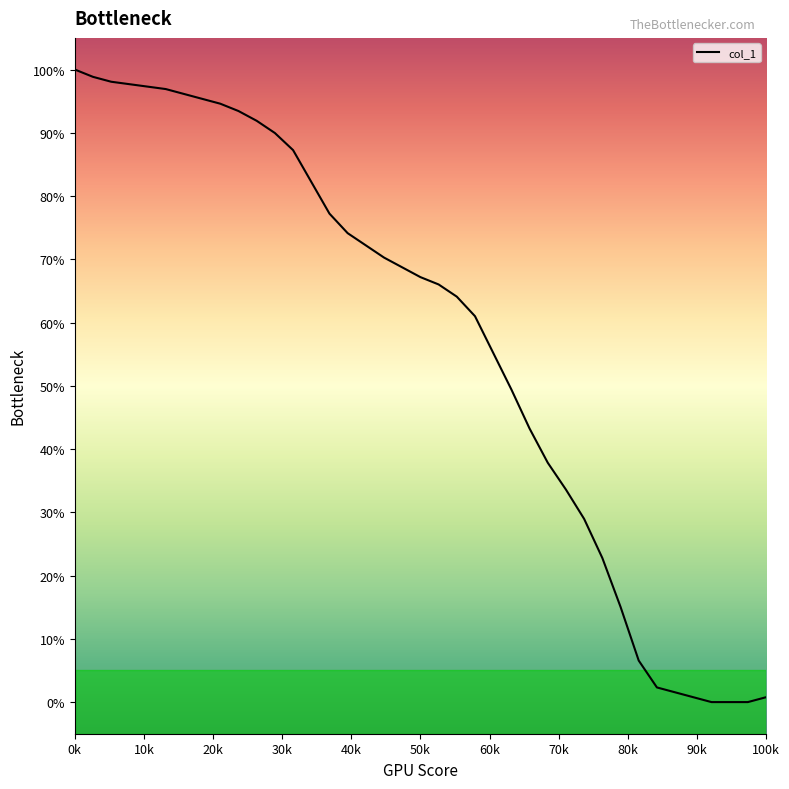

What is the maximum value shown in the chart?

100.0